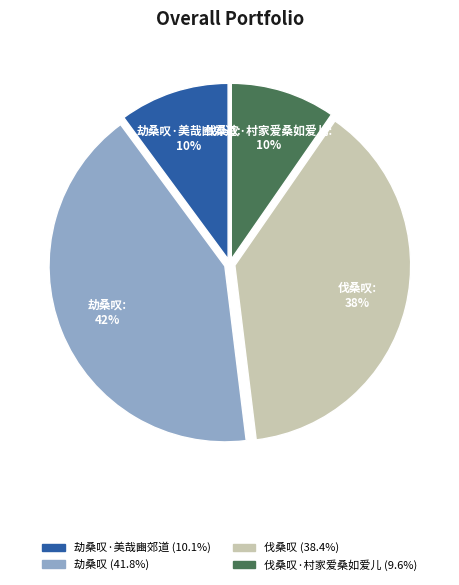

Is there any slice that represents more than half of the pie?

No